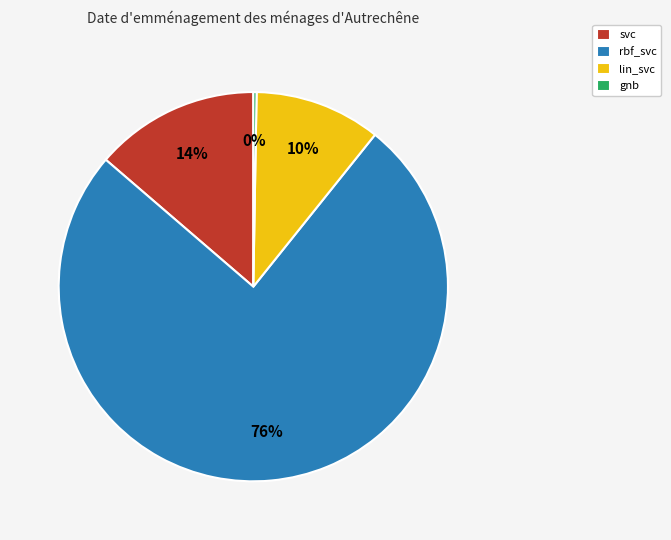

To the nearest percent, what is the average slice percentage?

25%